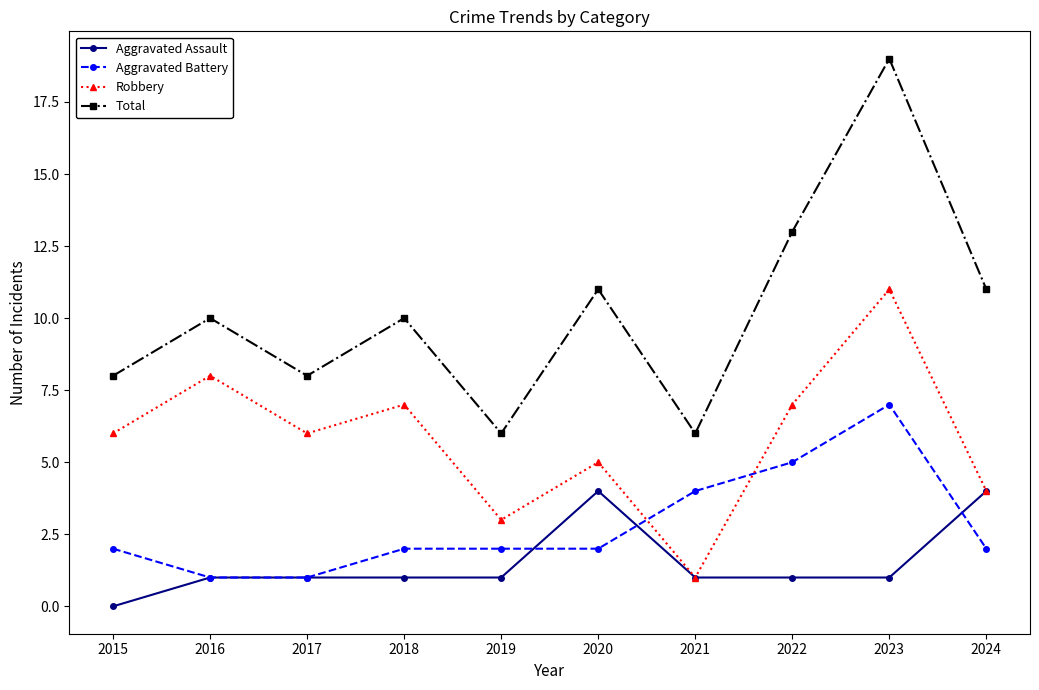

True or false: Total and Robbery intersect in this chart.

False